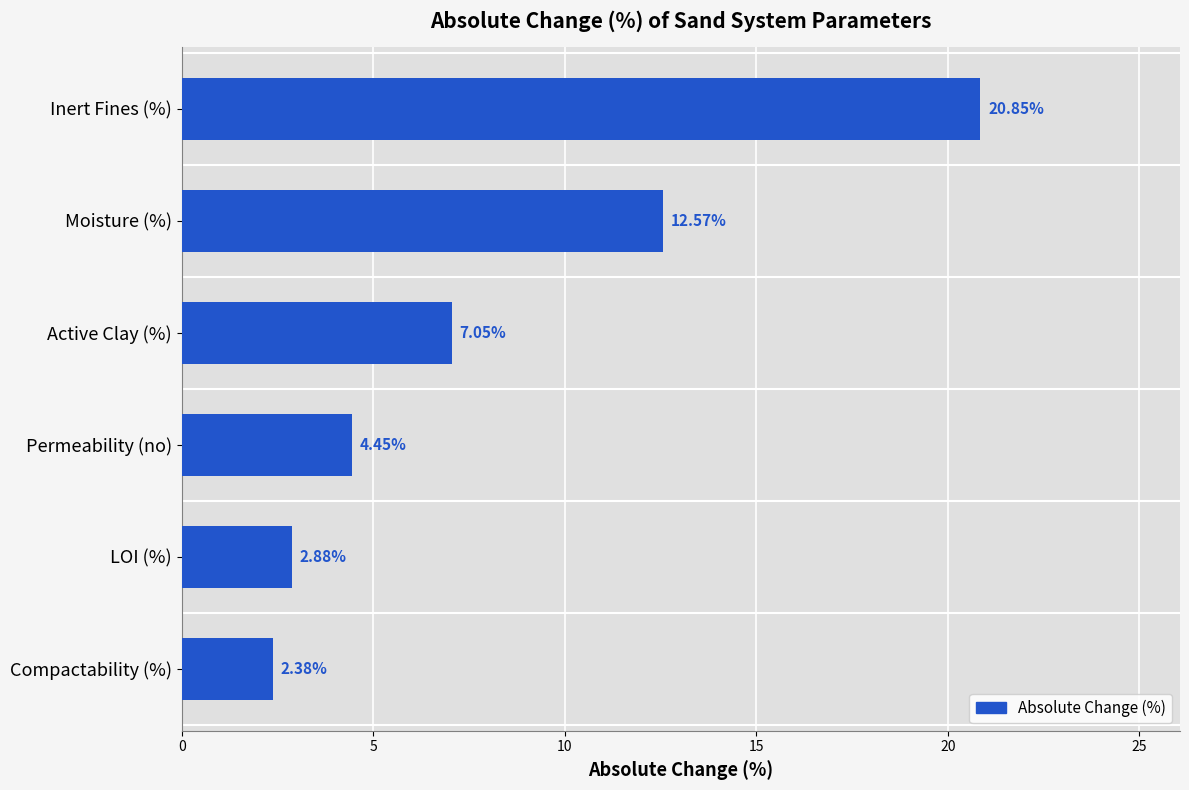

List the labels in order of value, smallest first.

Compactability (%), LOI (%), Permeability (no), Active Clay (%), Moisture (%), Inert Fines (%)